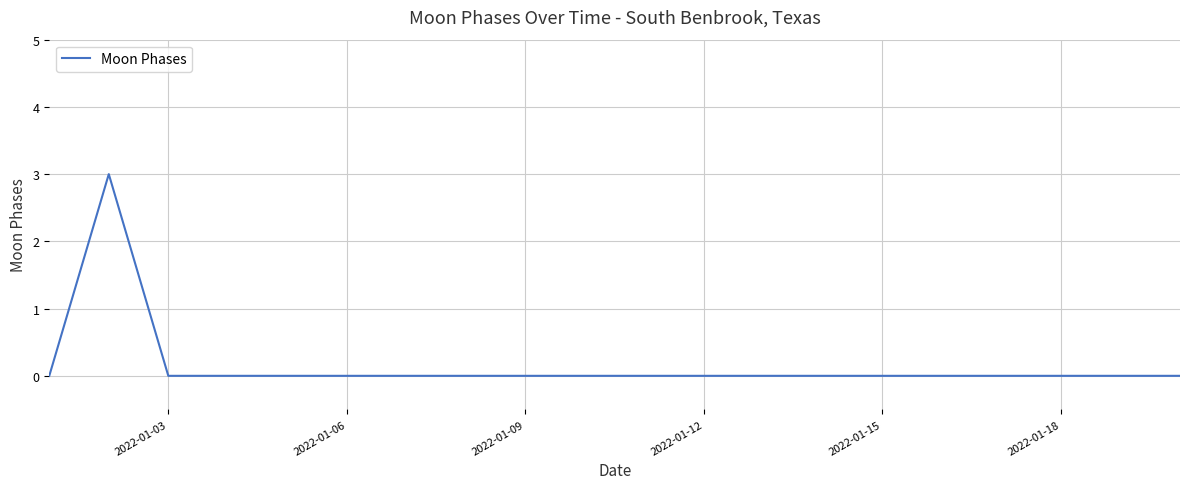

What is the greatest value displayed?

3